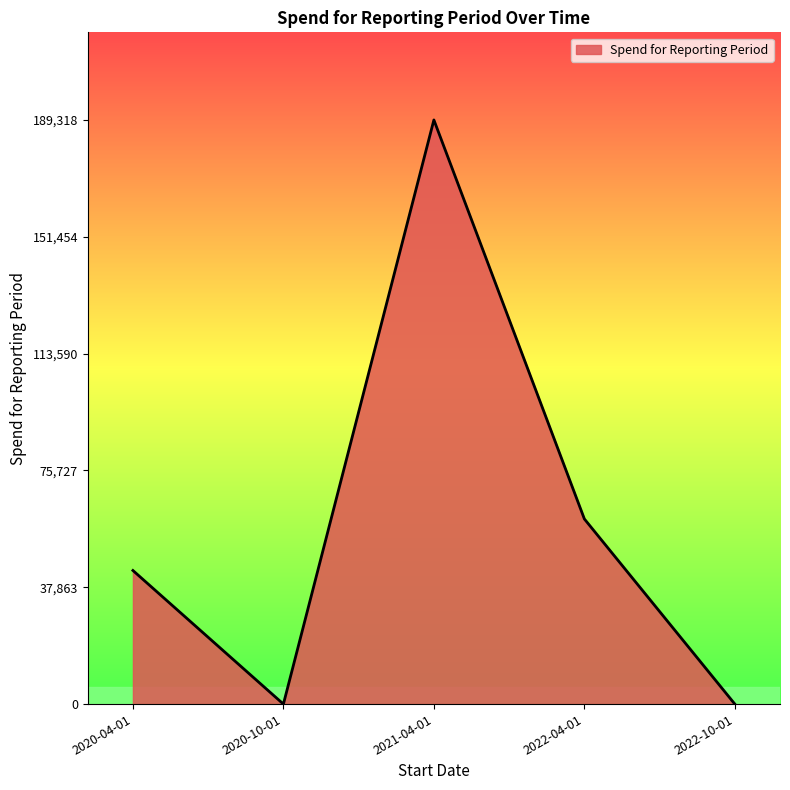

True or false: the data shows 0 at 2020-10-01.

True